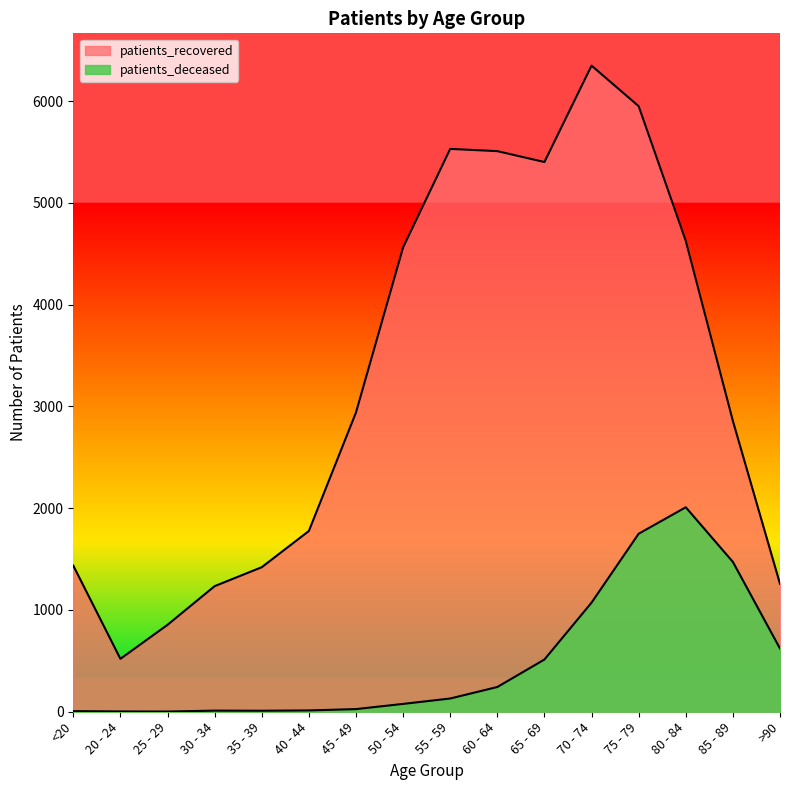

What is the sum of the patients_deceased values at 80 - 84 and 50 - 54?

2086